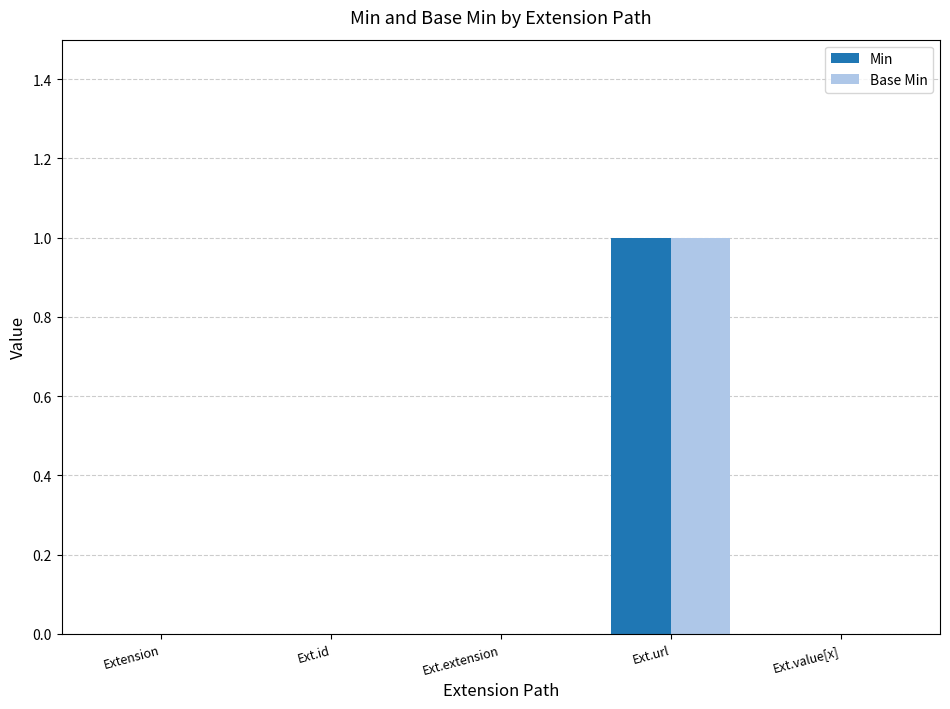

Which category has the highest value across all series?

Ext.url